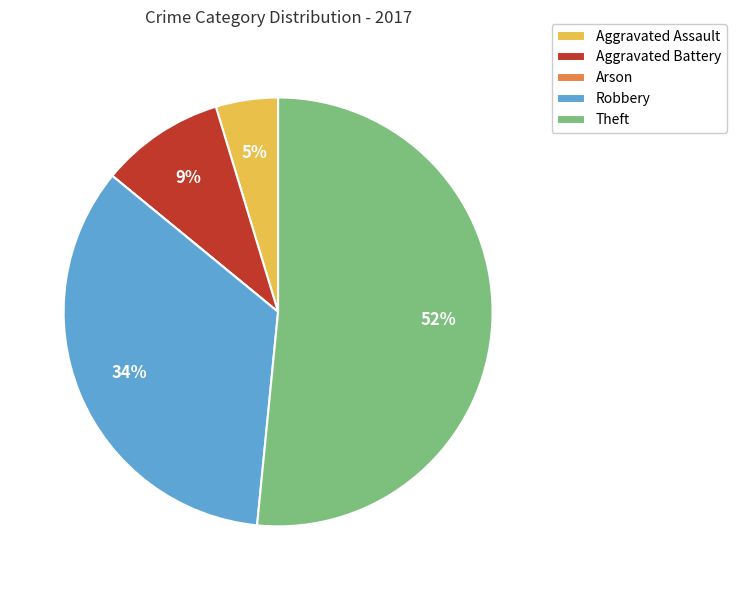

Is there a majority slice in this chart?

Yes